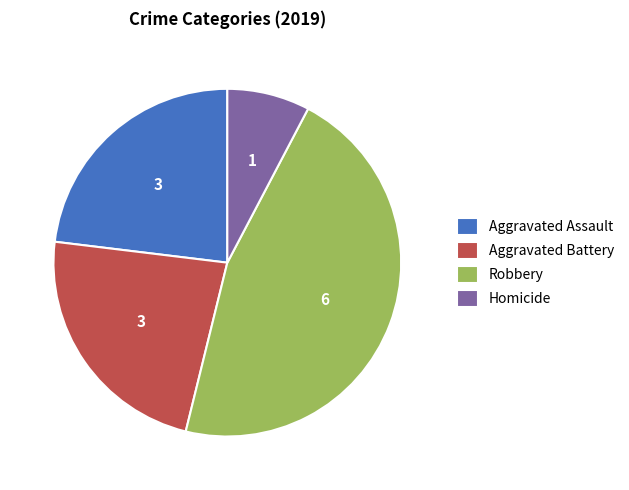

Which slice is the smallest?

Homicide